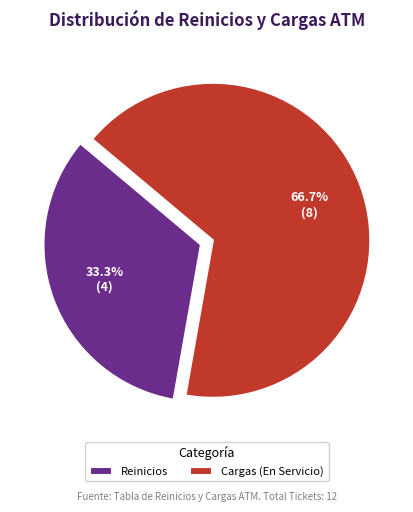

Count the number of slices in the pie.

2